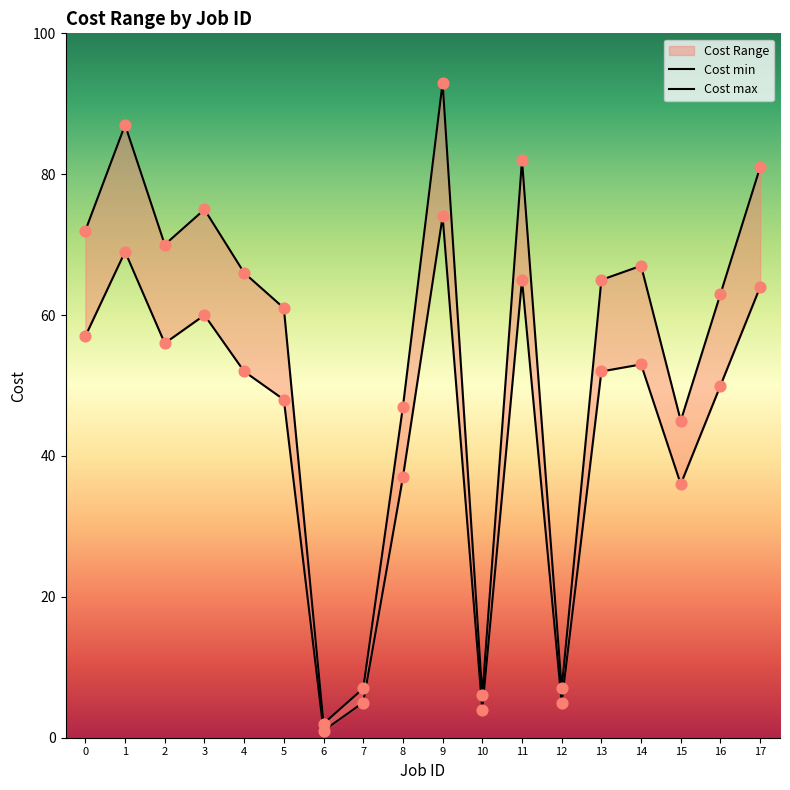

Which series reaches the maximum Y coordinate?

Cost max